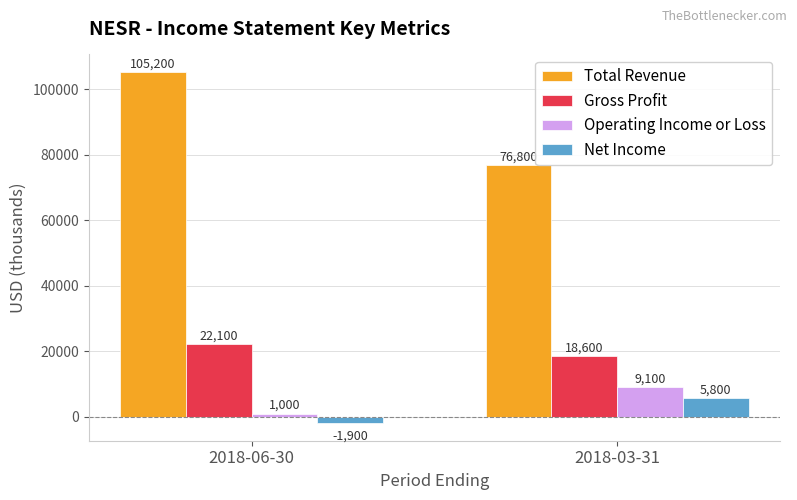

Reading left to right, extract all data points from this chart.

Total Revenue: 2018-06-30=105200	2018-03-31=76800
Gross Profit: 2018-06-30=22100	2018-03-31=18600
Operating Income or Loss: 2018-06-30=1000	2018-03-31=9100
Net Income: 2018-06-30=-1900	2018-03-31=5800